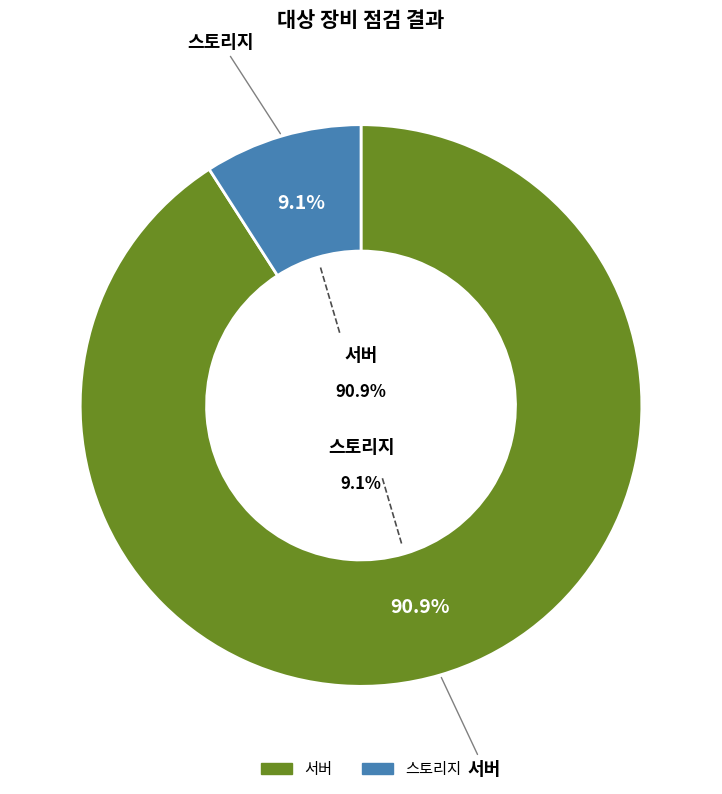

Combined, what portion of the pie is 스토리지 and 서버?

100.0%